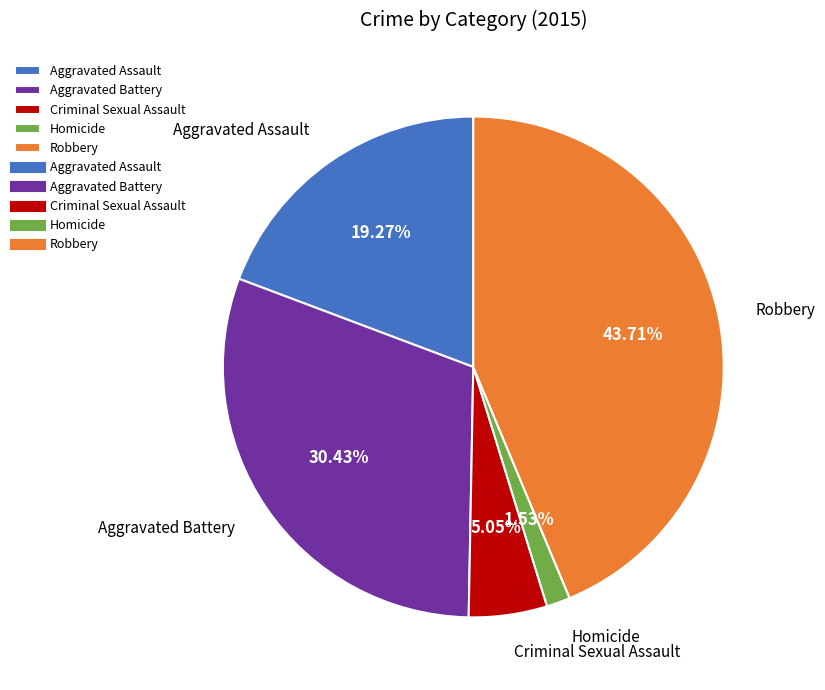

Combined, what portion of the pie is Robbery and Homicide?

45.2%